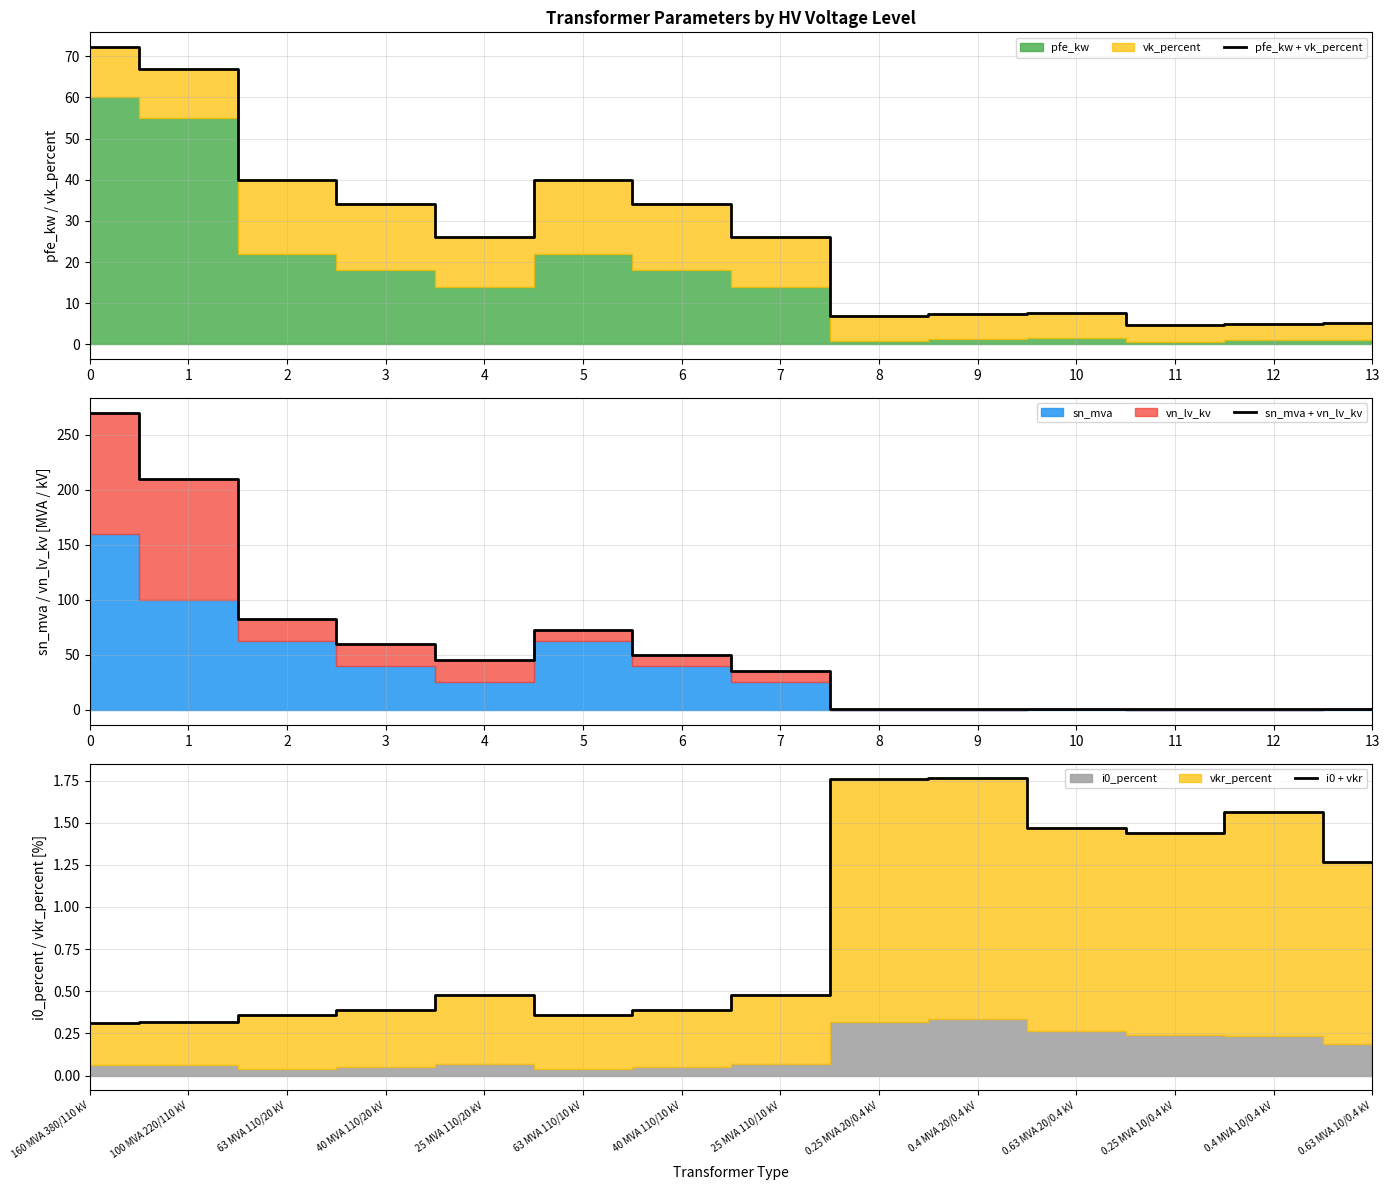

What is the difference between the sn_mva + vn_lv_kv values at 7 and 13?

34.0